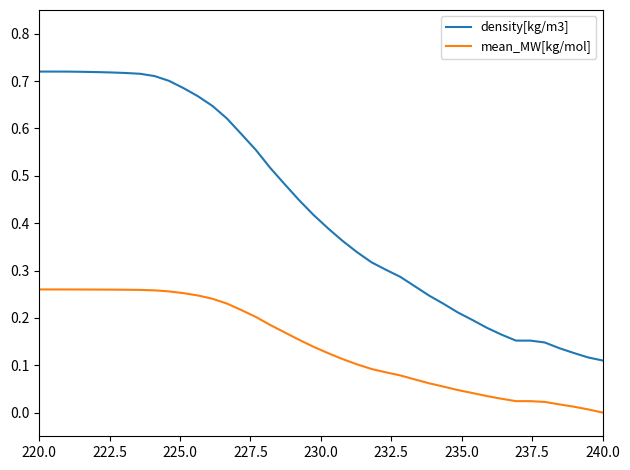

Which series has the widest spread of values?

density[kg/m3]